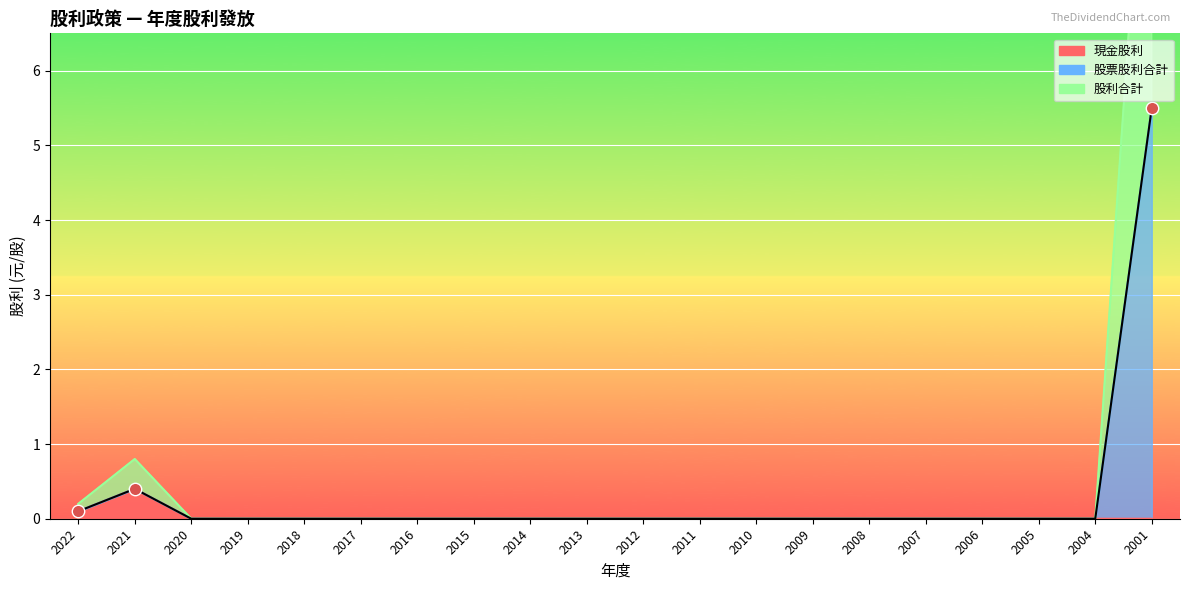

Which series contains the lowest Y value?

現金股利